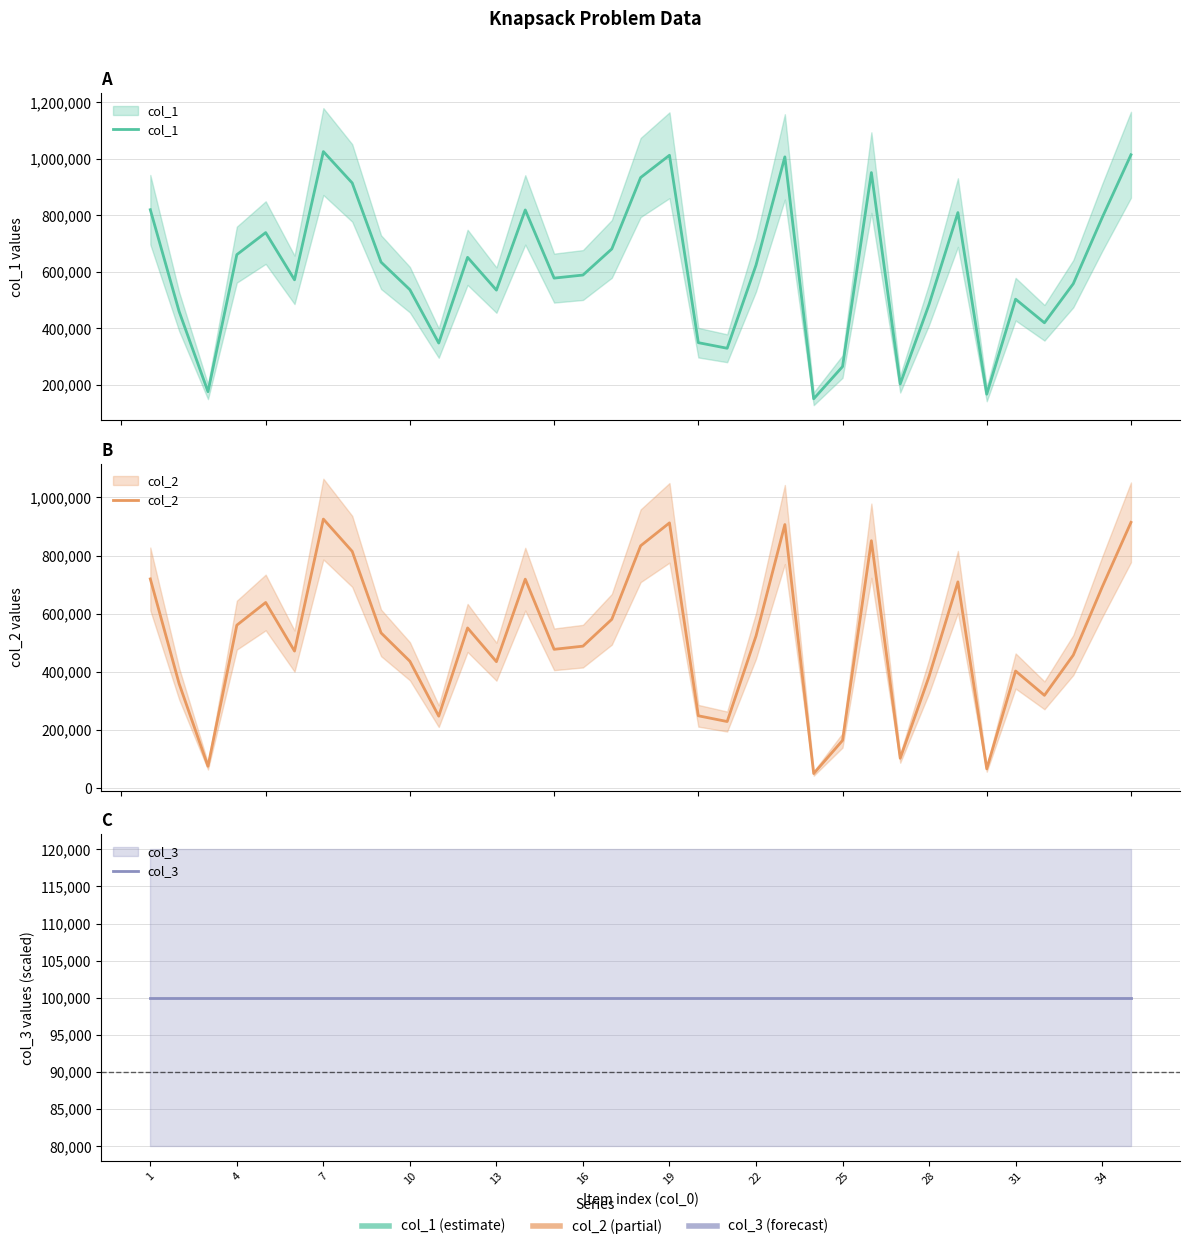

True or false: col_3 has more than 1 points higher than both neighbors.

False